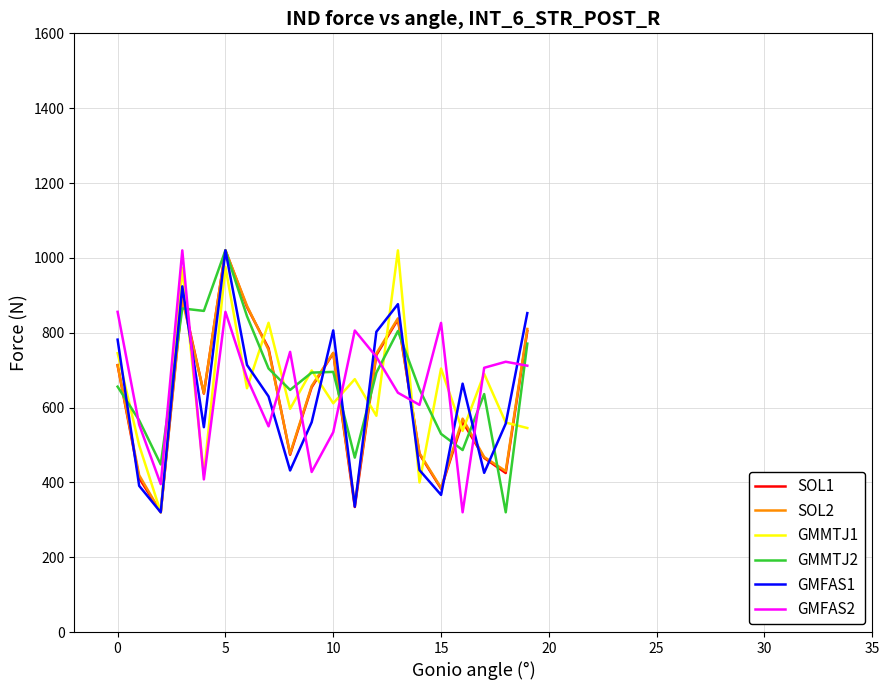

What is the greatest value displayed?

1020.0